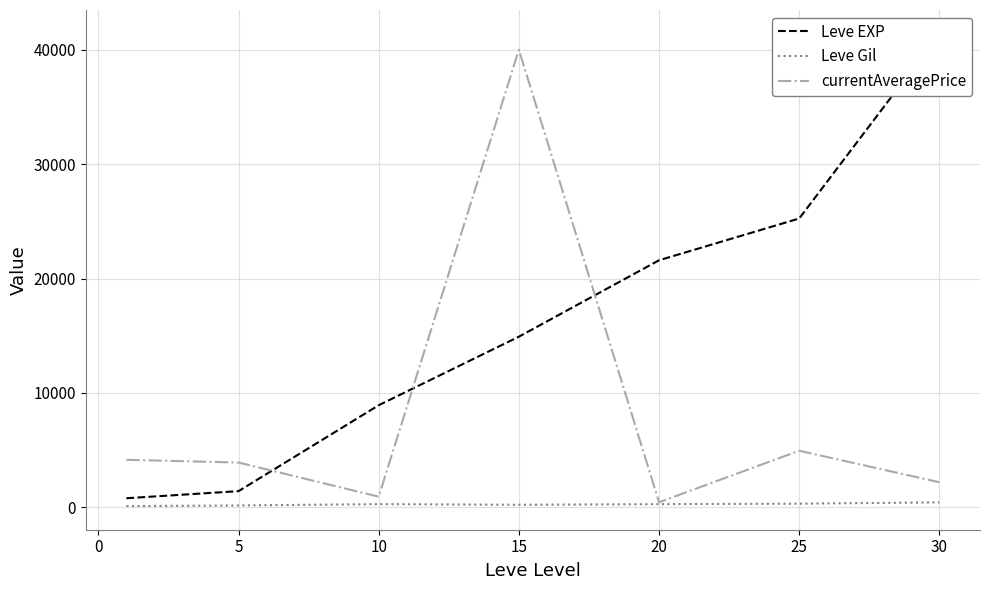

What is the highest value of the currentAveragePrice series?

40000.0